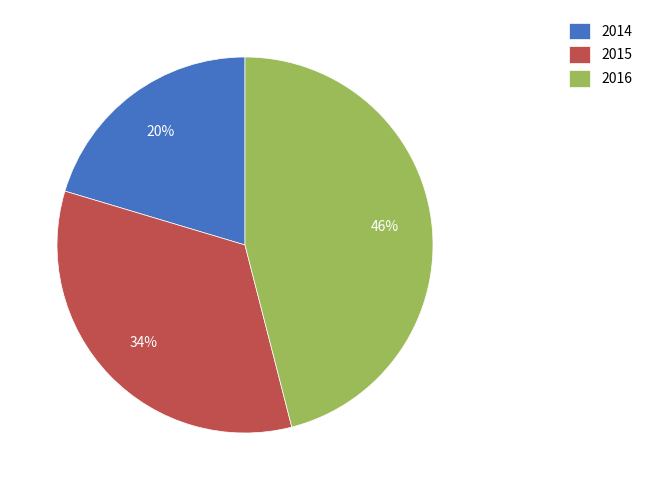

Is there a majority slice in this chart?

No